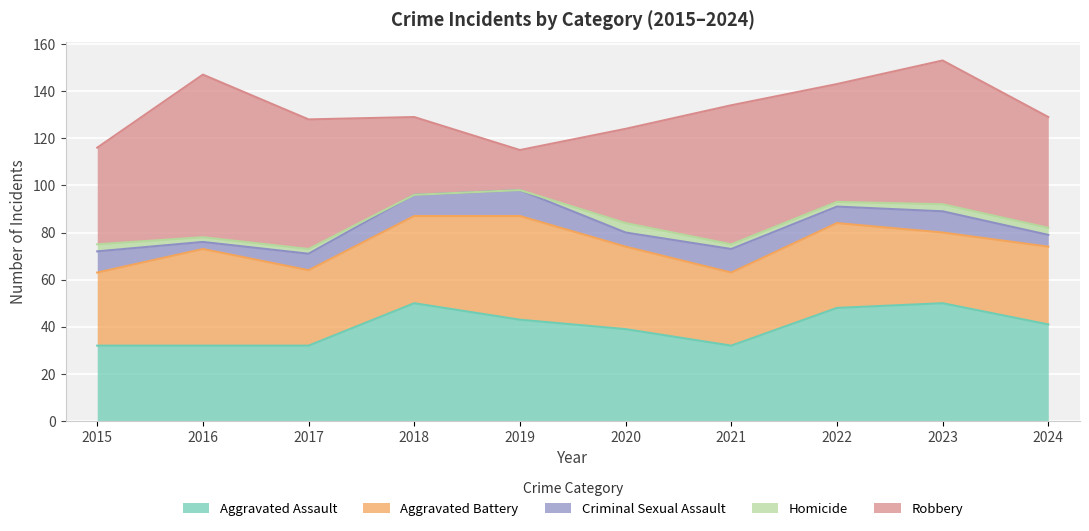

What is the sum of the Aggravated Assault values at 2021 and 2020?

71